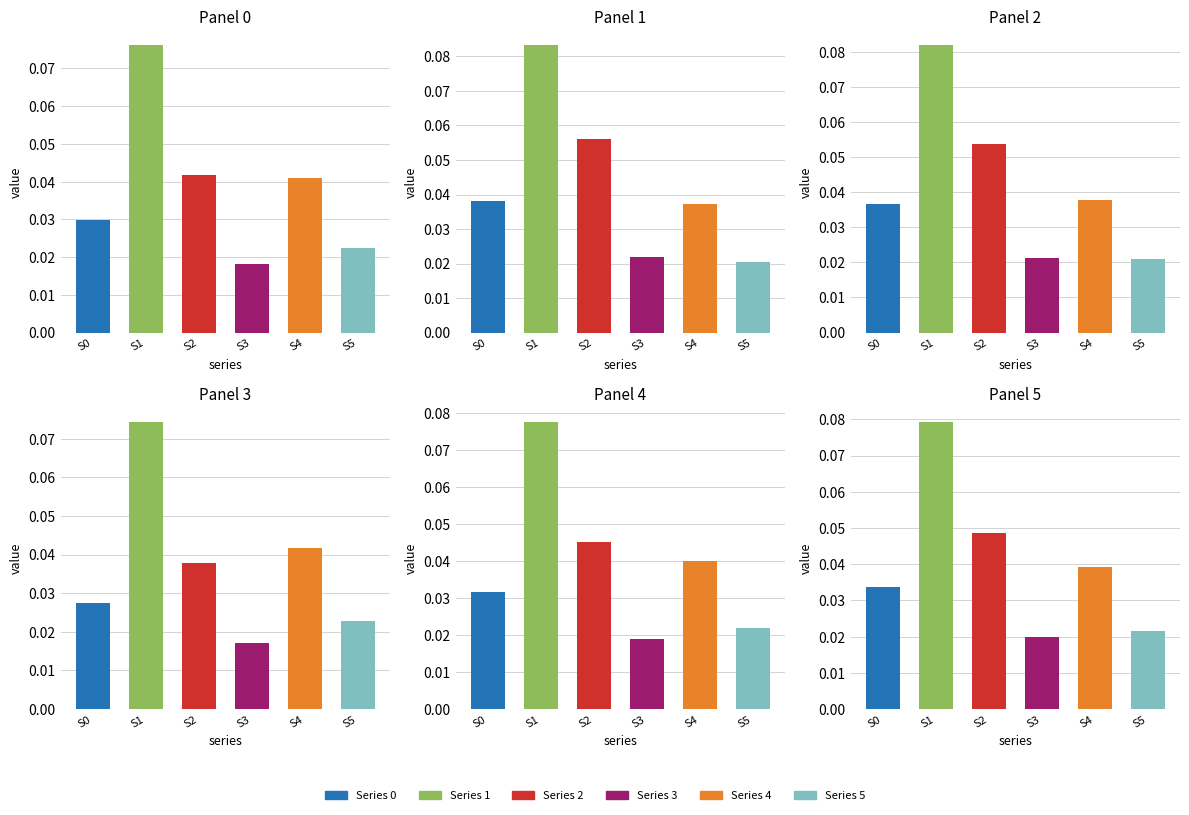

Reading right to left, transcribe all the data shown in this chart.

0: 0.0	0.0	0.0	0.0	0.0	0.0	0.0	0.0	0.0	0.0
1: 0.1	0.1	0.1	0.1	0.1	0.1	0.1	0.1	0.1	0.1
2: 0.0	0.1	0.1	0.0	0.0	0.0	0.0	0.1	0.1	0.0
3: 0.0	0.0	0.0	0.0	0.0	0.0	0.0	0.0	0.0	0.0
4: 0.0	0.0	0.0	0.0	0.0	0.0	0.0	0.0	0.0	0.0
5: 0.0	0.0	0.0	0.0	0.0	0.0	0.0	0.0	0.0	0.0